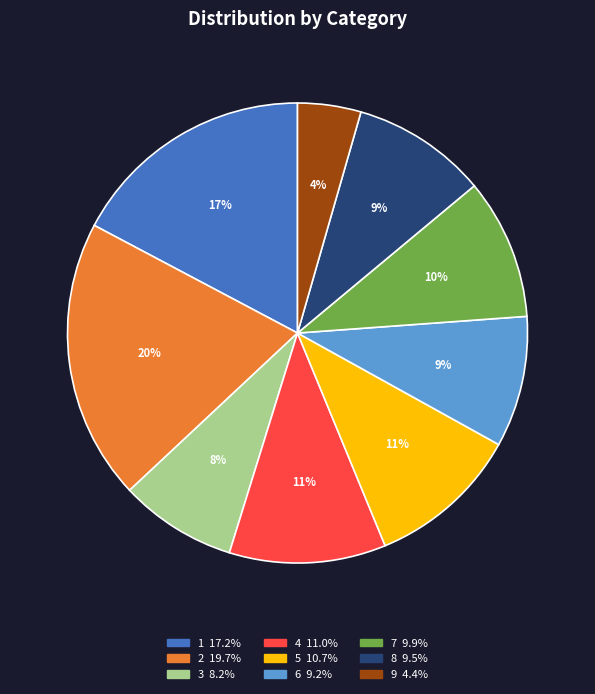

Combined, do 4 and 5 account for over 50%?

No